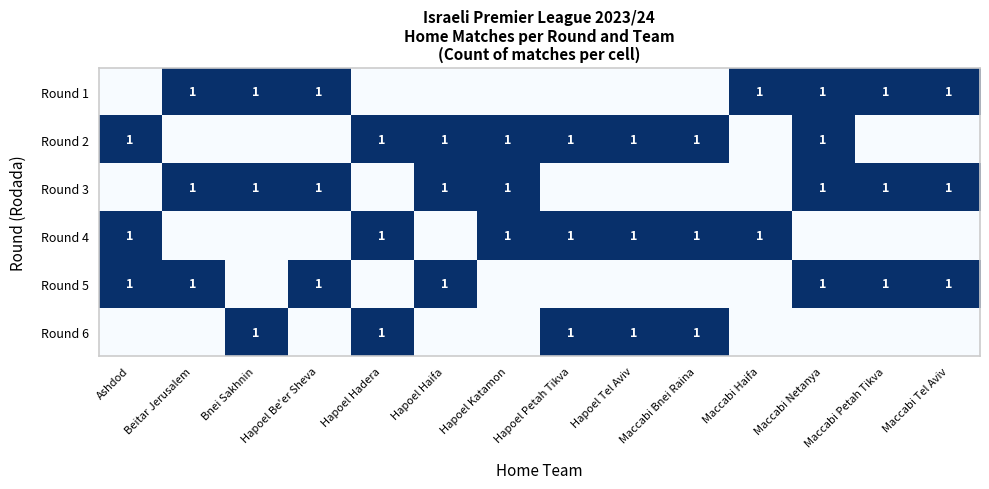

Is it true that Round 3 equals 1 at Bnei Sakhnin?

True